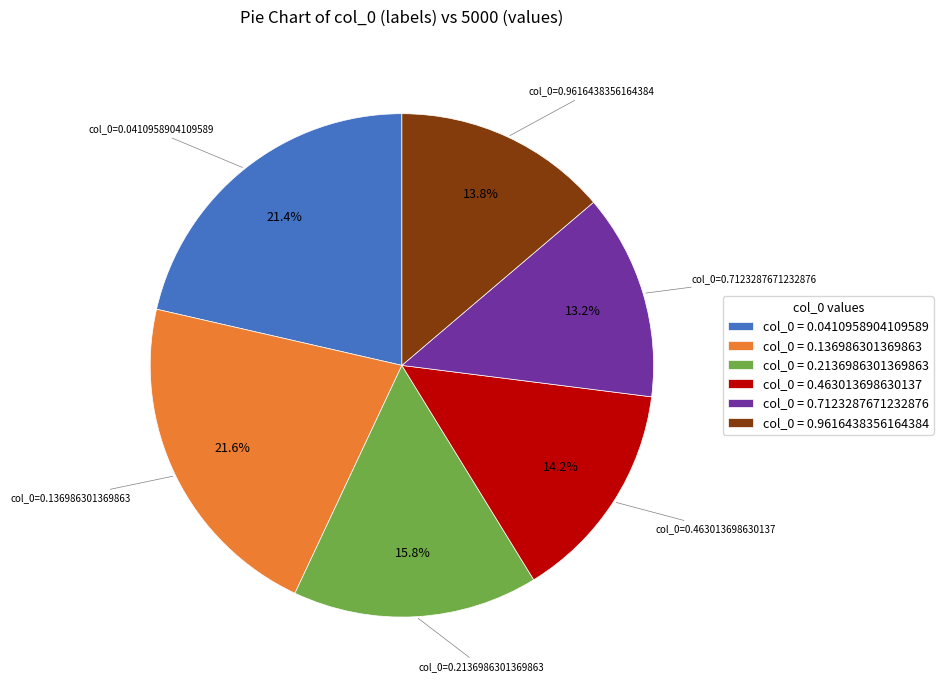

Between col_0 = 0.0410958904109589 and col_0 = 0.9616438356164384, which is larger?

col_0 = 0.0410958904109589